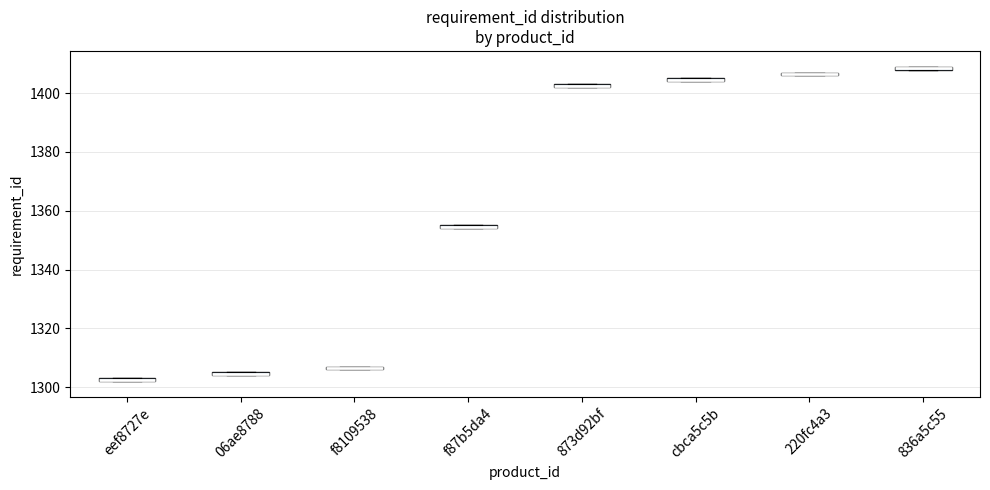

Which box has the highest median line?

836a5c55